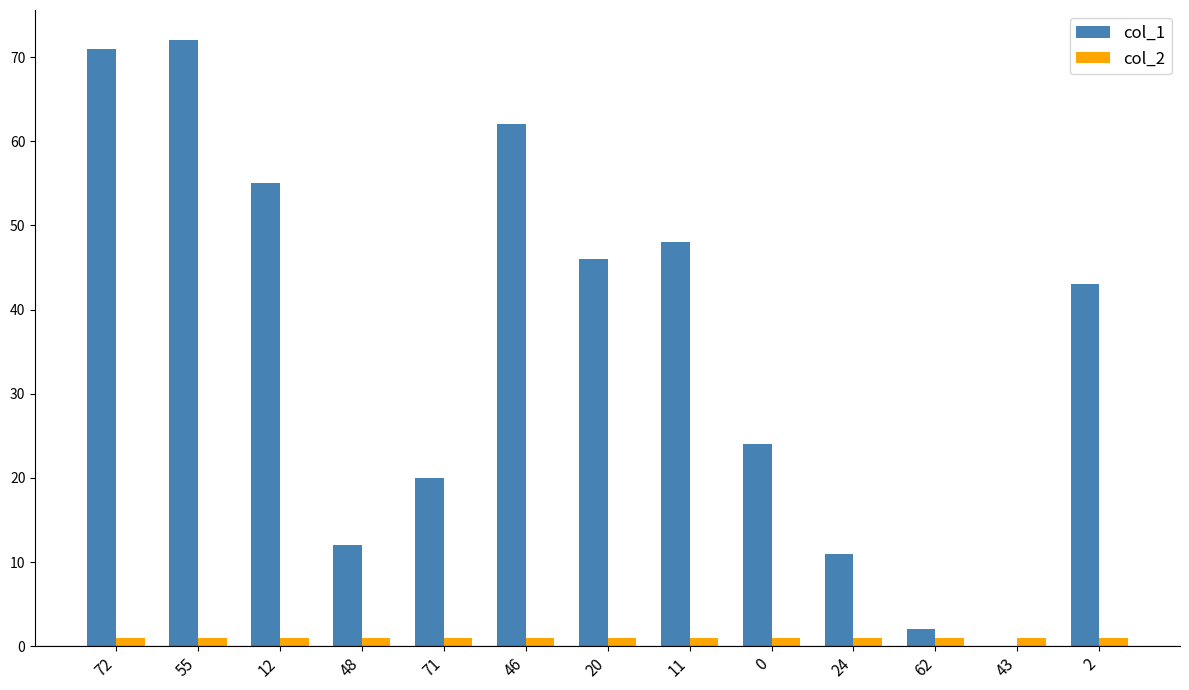

Is the value of col_1 at 11 greater than the value of col_2 at 43?

Yes